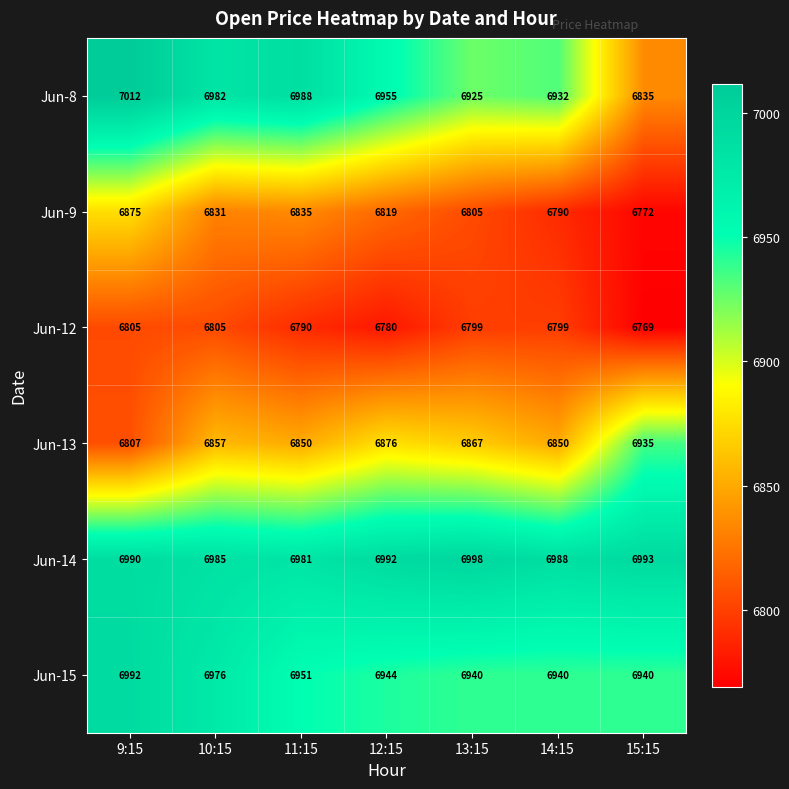

Between 9:15 and 14:15, which series saw the biggest shift?

Jun-9